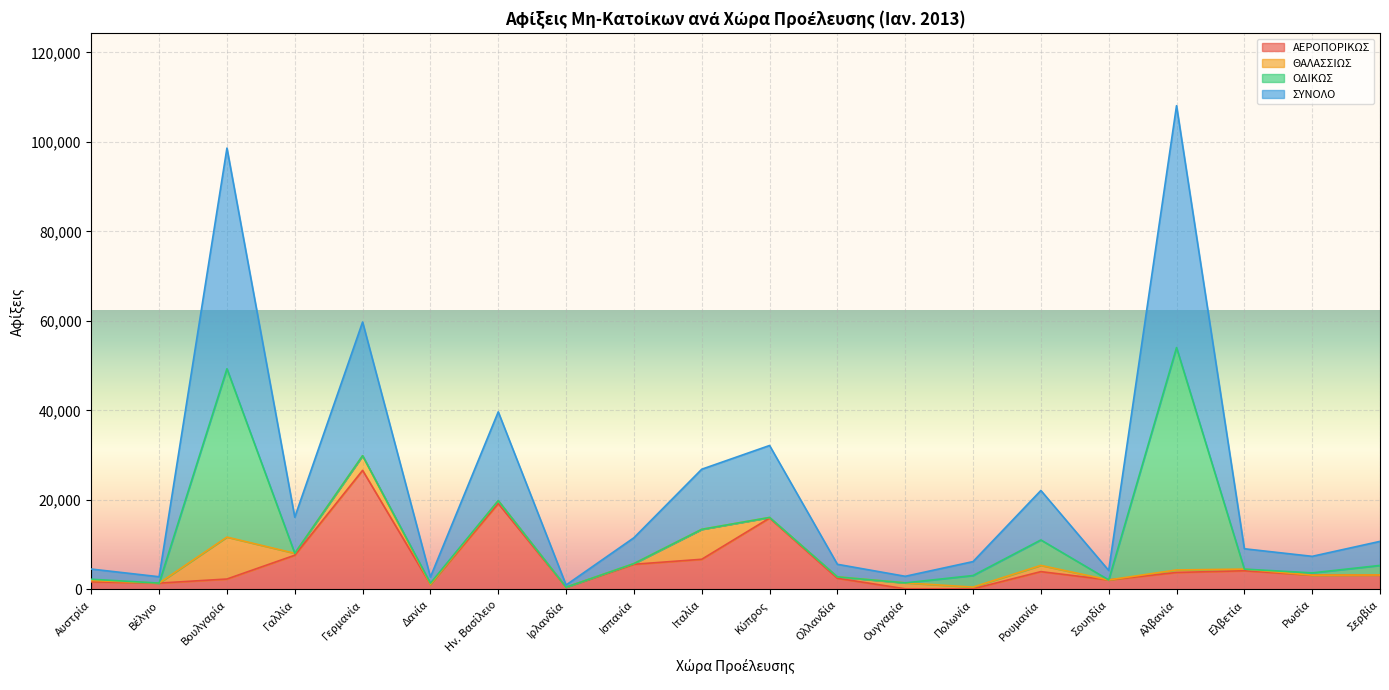

What is the maximum value for ΑΕΡΟΠΟΡΙΚΩΣ?

26608.0